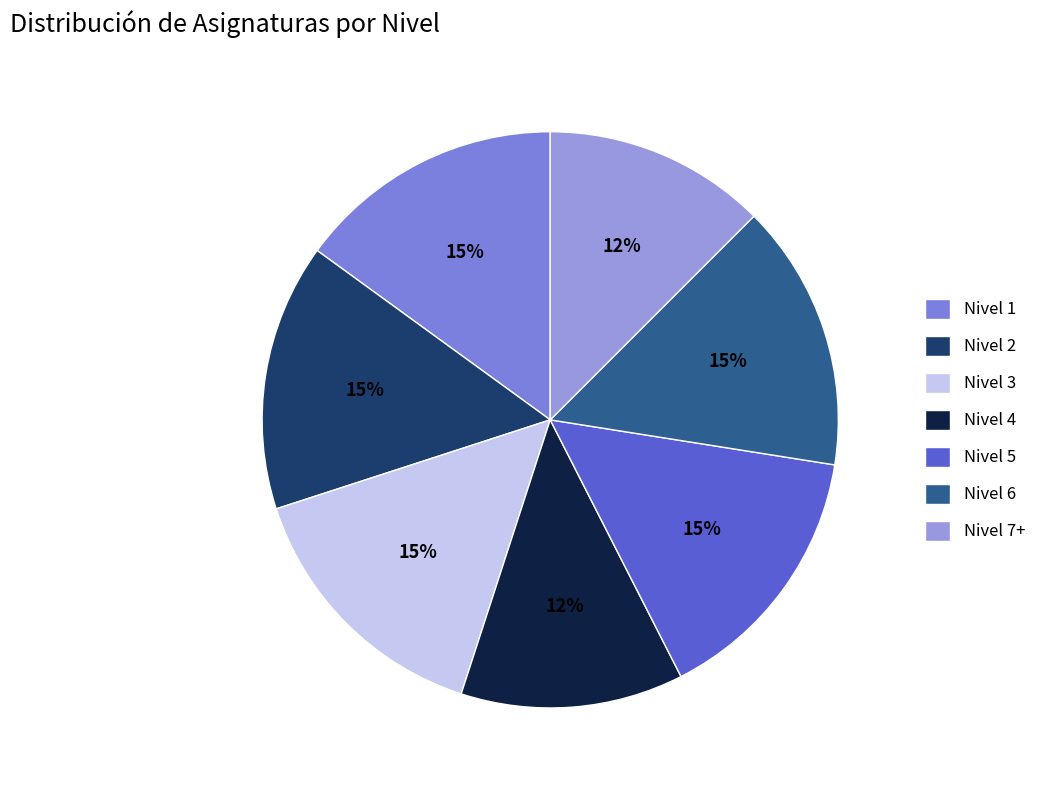

Count the number of slices in the pie.

7